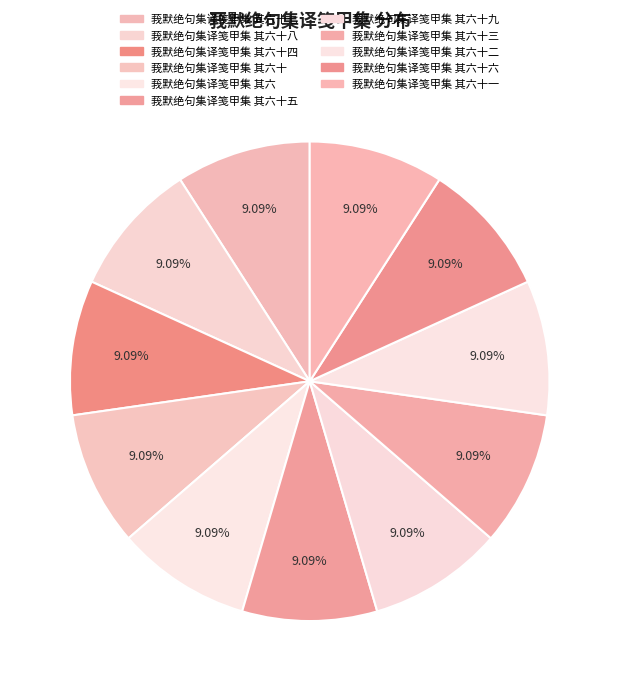

Which category has the biggest portion of the pie?

莪默绝句集译笺甲集 其六十九